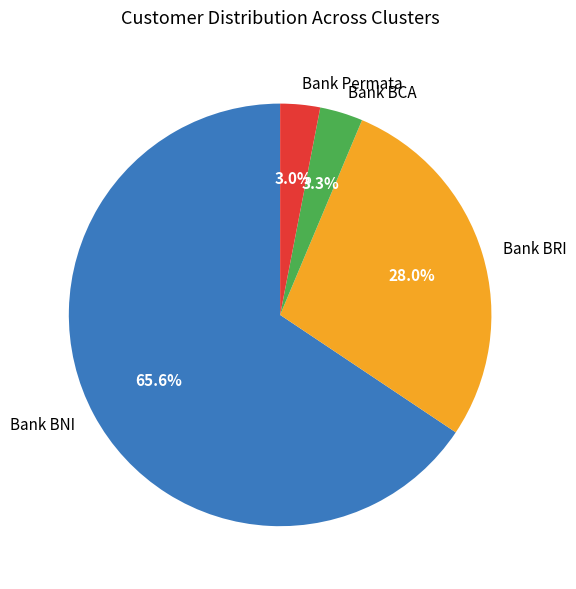

How much of the chart is everything except Bank BCA?

96.7%